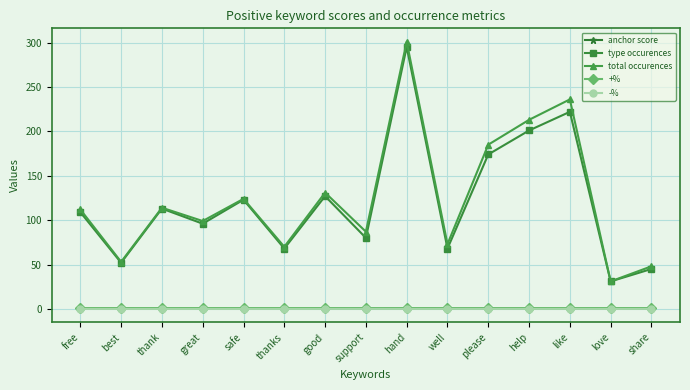

What is the value of the total occurences point at the 4th from the left?

99.0